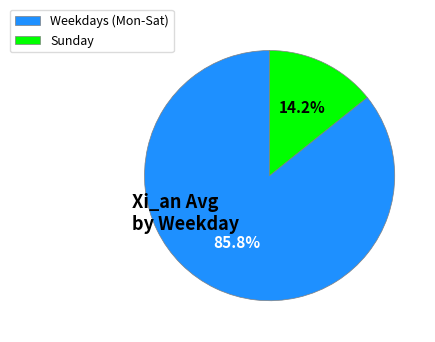

Between Sunday and Weekdays (Mon-Sat), which is larger?

Weekdays (Mon-Sat)